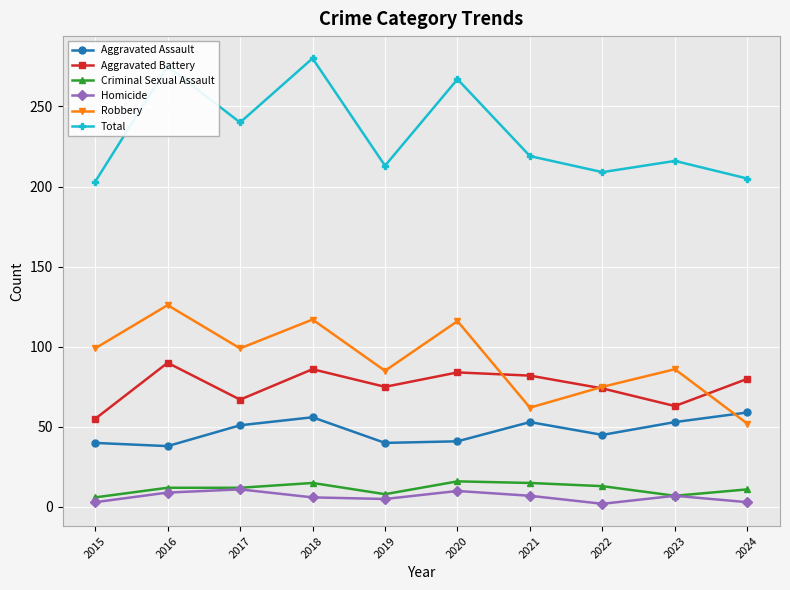

How many interior local peaks does the Total series have?

4